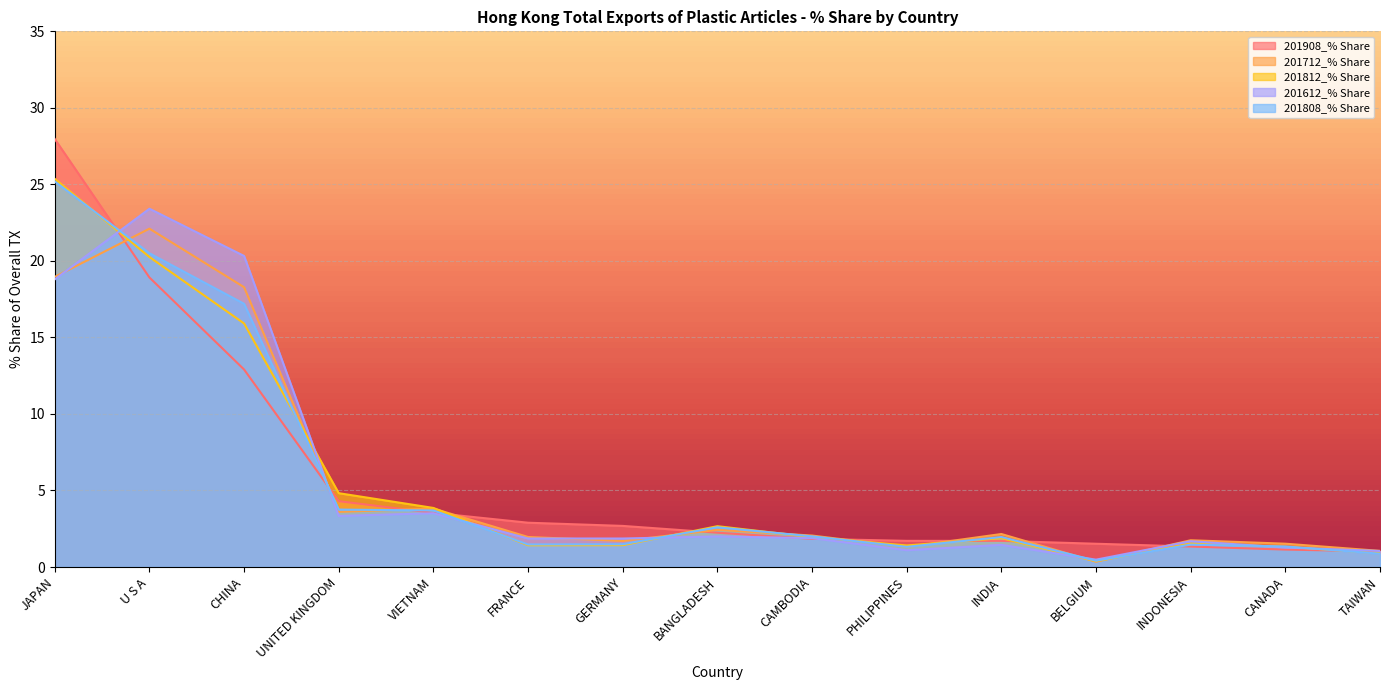

True or false: 201908_% Share has a value of 2.7 at CAMBODIA.

False